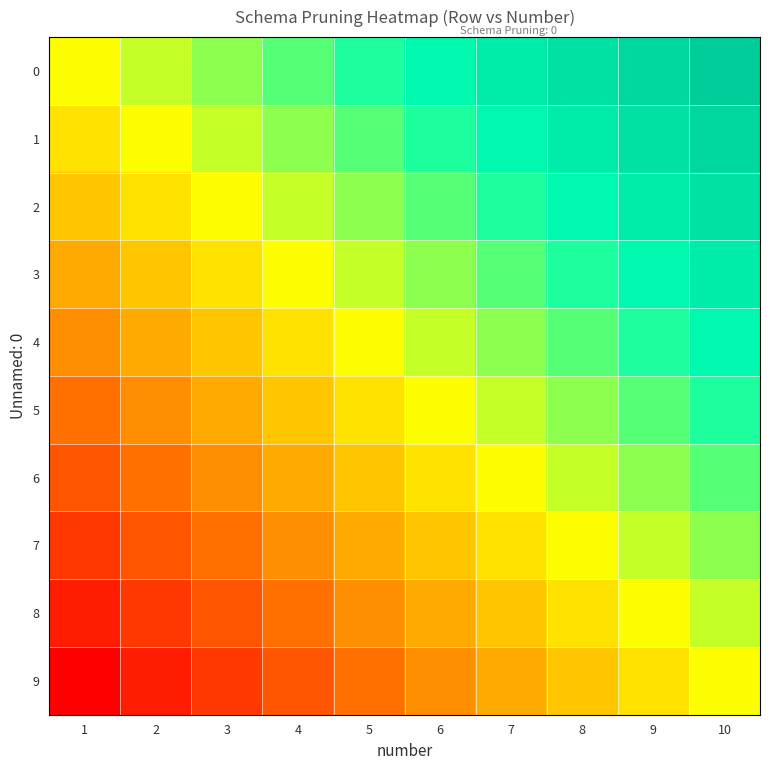

Reading right to left, what are all the values shown in this chart?

0: 10=0.5	9=0.5	8=0.4	7=0.3	6=0.3	5=0.2	4=0.2	3=0.1	2=0.1	1=0.1
1: 10=0.5	9=0.4	8=0.3	7=0.3	6=0.2	5=0.2	4=0.1	3=0.1	2=0.1	1=0.0
2: 10=0.4	9=0.3	8=0.3	7=0.2	6=0.2	5=0.1	4=0.1	3=0.1	2=0.0	1=-0.1
3: 10=0.3	9=0.3	8=0.2	7=0.2	6=0.1	5=0.1	4=0.1	3=0.0	2=-0.1	1=-0.1
4: 10=0.3	9=0.2	8=0.2	7=0.1	6=0.1	5=0.1	4=0.0	3=-0.1	2=-0.1	1=-0.1
5: 10=0.2	9=0.2	8=0.1	7=0.1	6=0.1	5=0.0	4=-0.1	3=-0.1	2=-0.1	1=-0.2
6: 10=0.2	9=0.1	8=0.1	7=0.1	6=0.0	5=-0.1	4=-0.1	3=-0.1	2=-0.2	1=-0.2
7: 10=0.1	9=0.1	8=0.1	7=0.0	6=-0.1	5=-0.1	4=-0.1	3=-0.2	2=-0.2	1=-0.3
8: 10=0.1	9=0.1	8=0.0	7=-0.1	6=-0.1	5=-0.1	4=-0.2	3=-0.2	2=-0.3	1=-0.3
9: 10=0.1	9=0.0	8=-0.1	7=-0.1	6=-0.1	5=-0.2	4=-0.2	3=-0.3	2=-0.3	1=-0.4